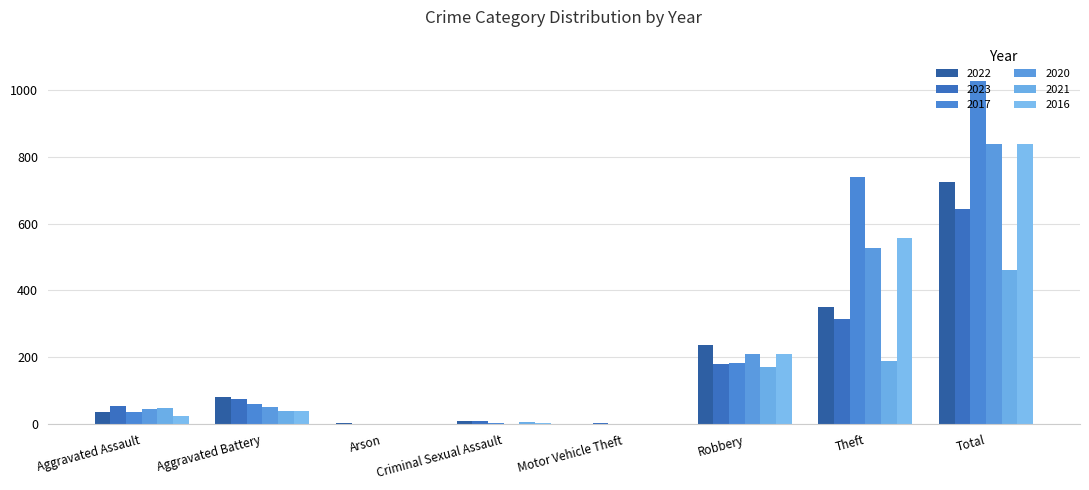

Reading right to left, transcribe all the data shown in this chart.

2022: Total=725	Theft=352	Robbery=238	Motor Vehicle Theft=1	Criminal Sexual Assault=11	Arson=3	Aggravated Battery=82	Aggravated Assault=36
2023: Total=643	Theft=315	Robbery=179	Motor Vehicle Theft=4	Criminal Sexual Assault=11	Arson=0	Aggravated Battery=76	Aggravated Assault=56
2017: Total=1027	Theft=740	Robbery=184	Motor Vehicle Theft=1	Criminal Sexual Assault=4	Arson=0	Aggravated Battery=60	Aggravated Assault=37
2020: Total=839	Theft=526	Robbery=211	Motor Vehicle Theft=1	Criminal Sexual Assault=0	Arson=1	Aggravated Battery=53	Aggravated Assault=45
2021: Total=460	Theft=190	Robbery=172	Motor Vehicle Theft=0	Criminal Sexual Assault=8	Arson=1	Aggravated Battery=39	Aggravated Assault=49
2016: Total=838	Theft=557	Robbery=209	Motor Vehicle Theft=1	Criminal Sexual Assault=5	Arson=0	Aggravated Battery=41	Aggravated Assault=25